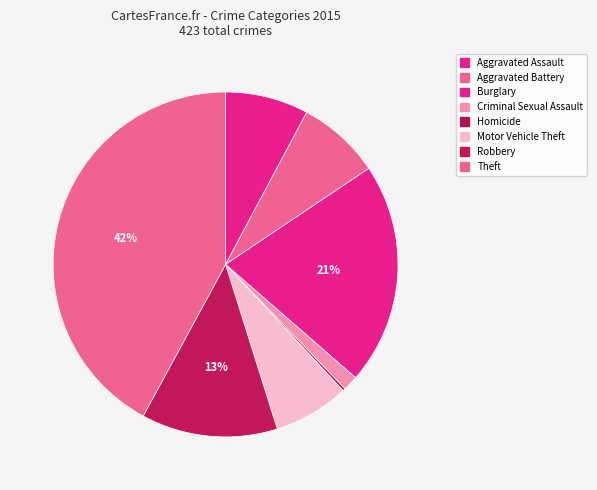

What is the change in value from Aggravated Battery to Motor Vehicle Theft?

-3